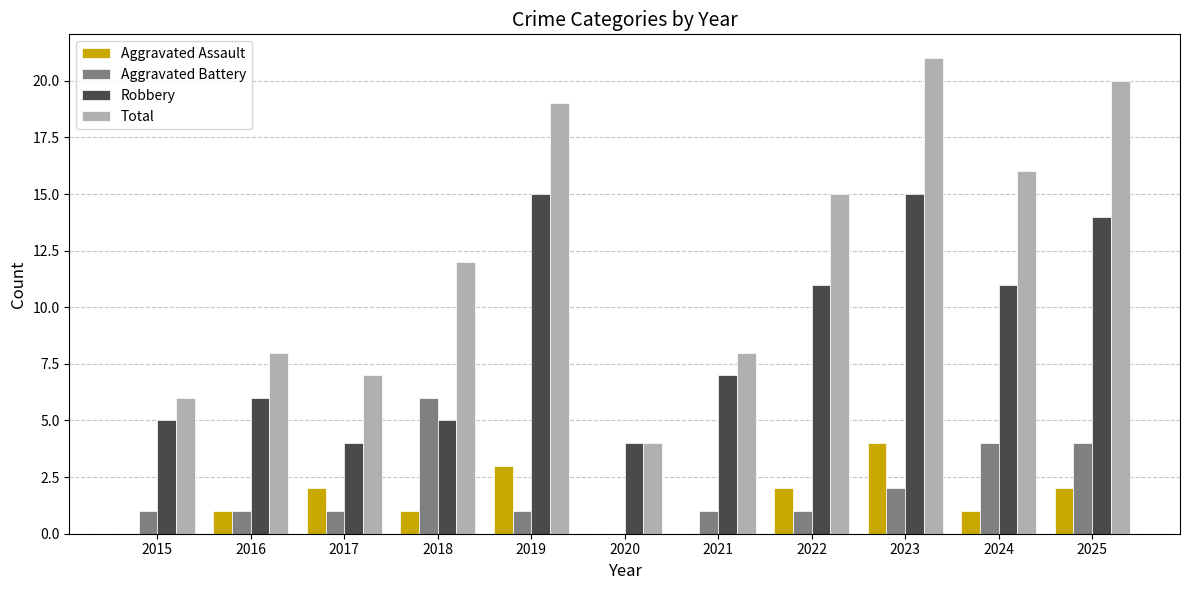

What is the sum of all Aggravated Assault values?

16